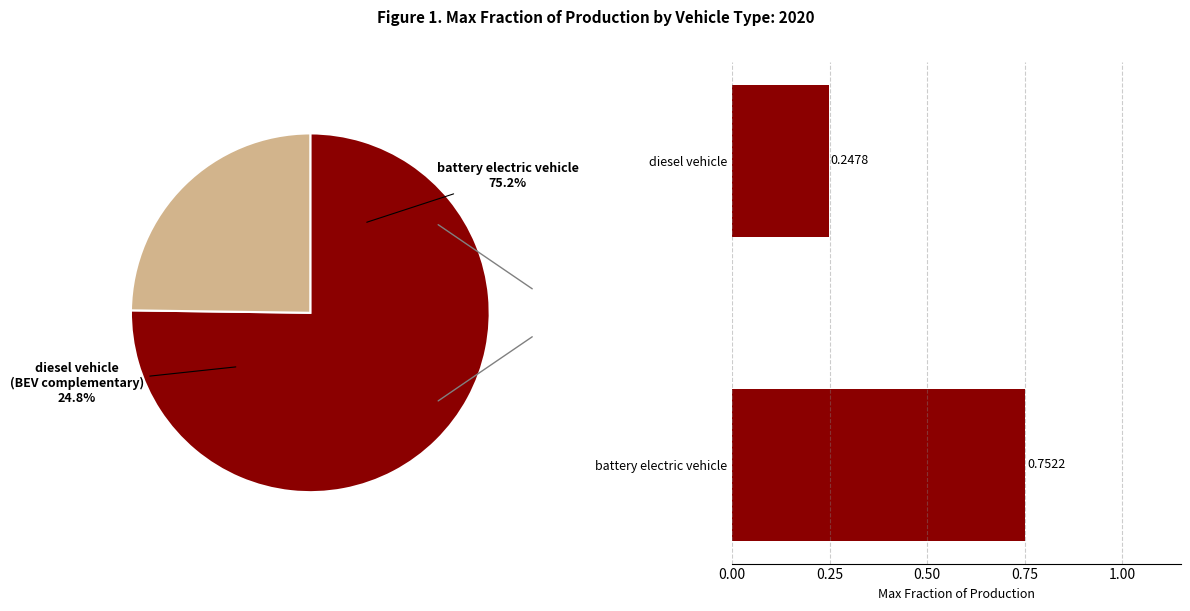

How many slices are in this pie chart?

2